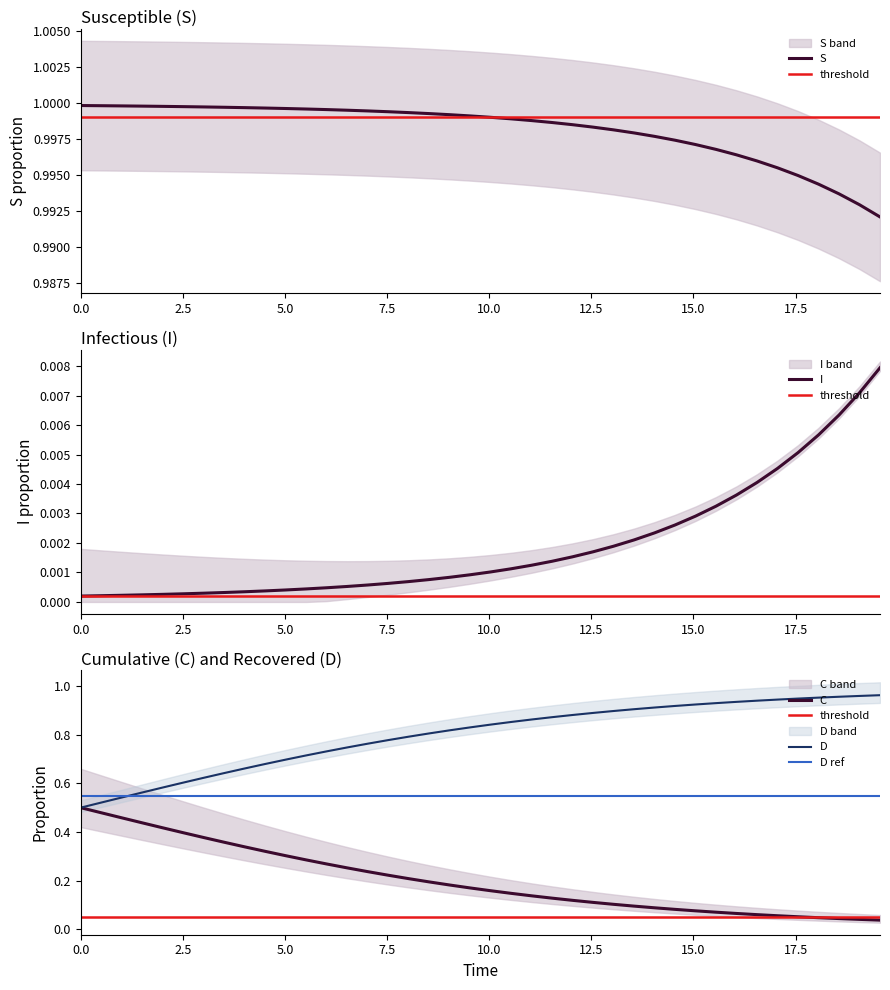

What is the average value of the D series?

0.8